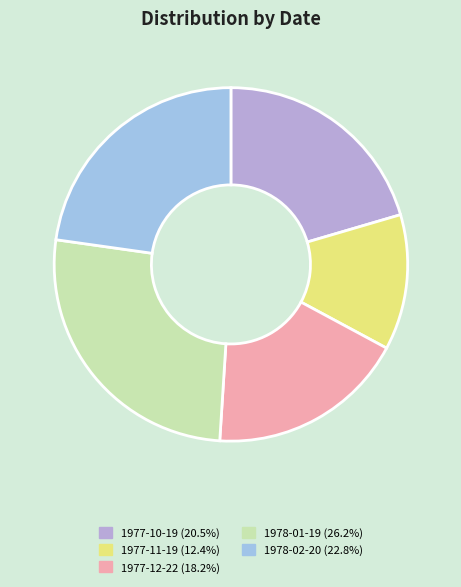

How many segments does this pie chart have?

5